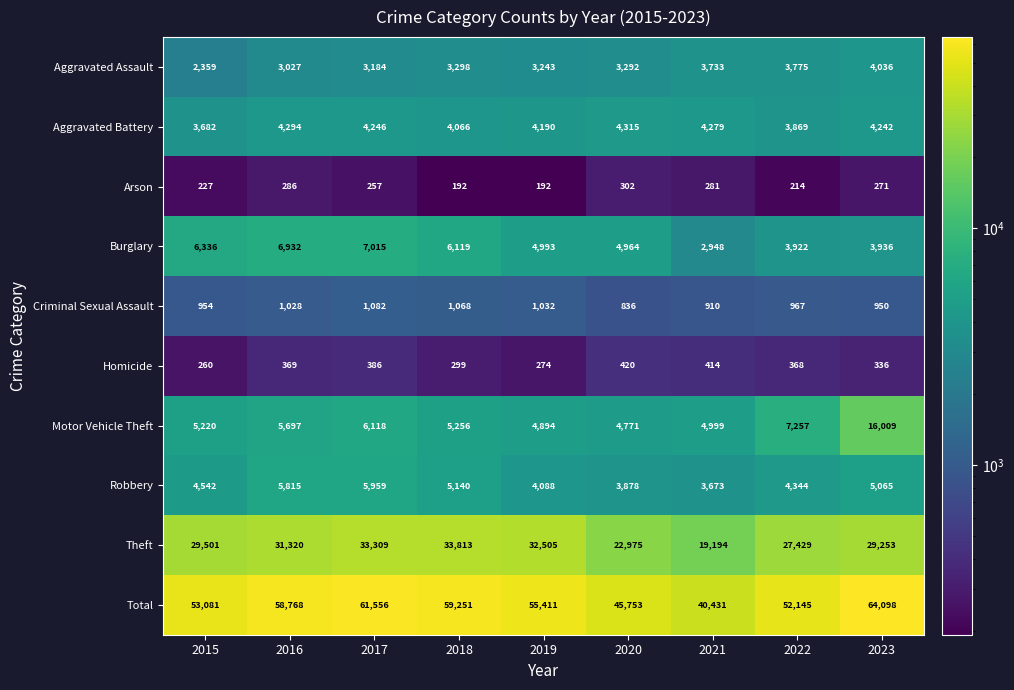

How many categories are shown in the chart?

9